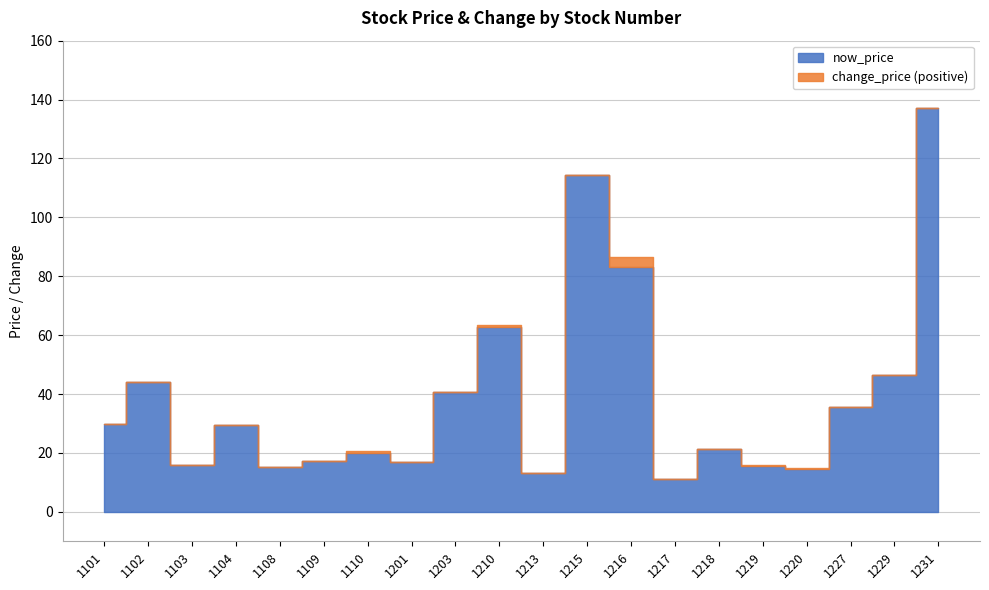

At which category is the sum across all series the highest?

1231